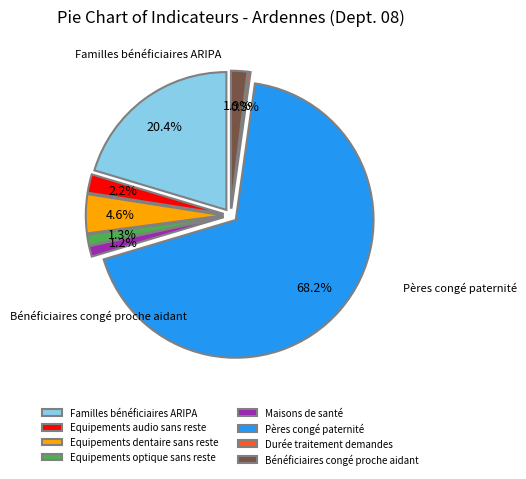

How many slices are in this pie chart?

8